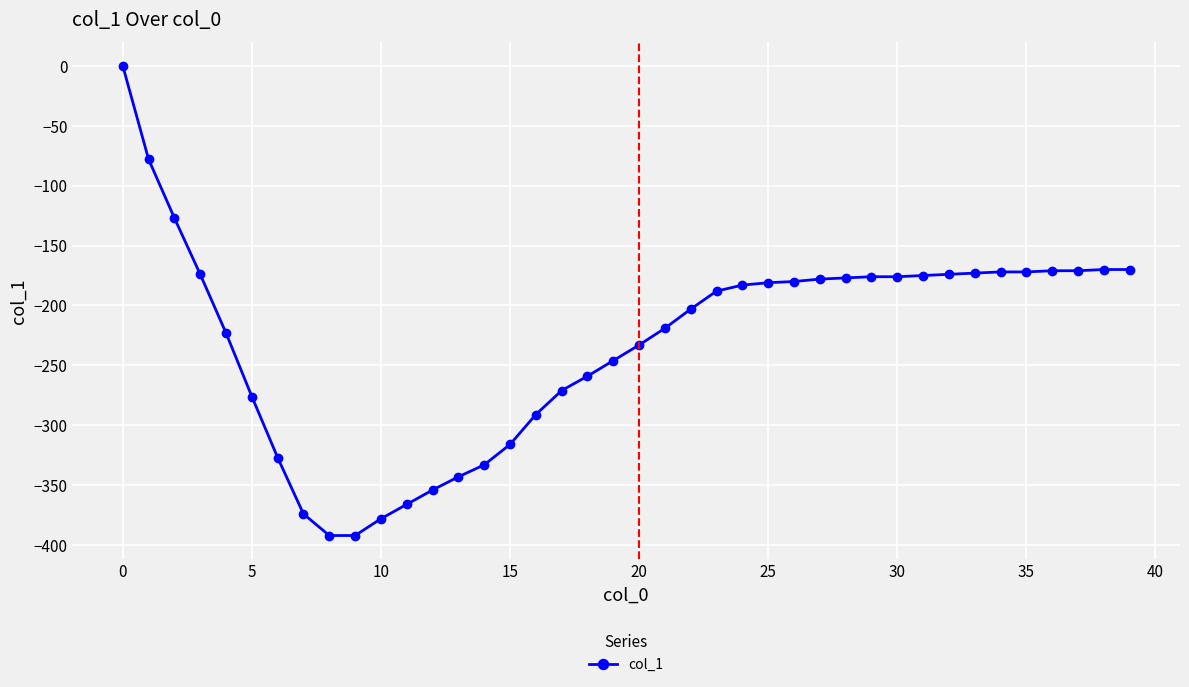

Count the number of values greater than -183.

19